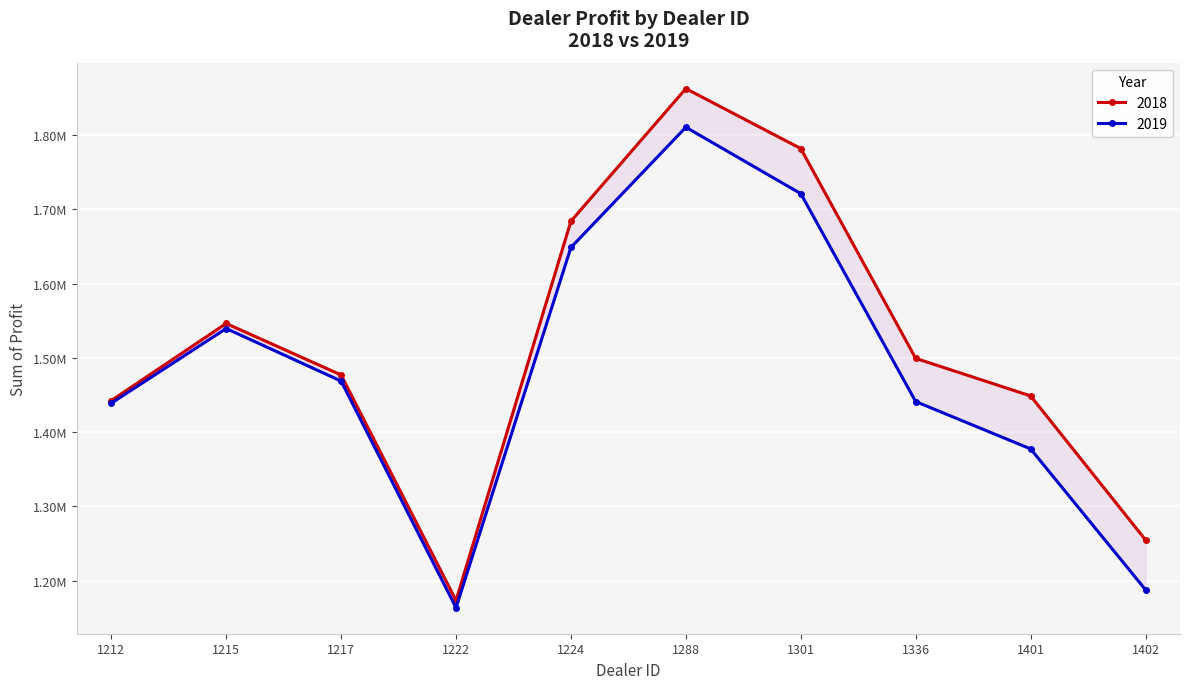

What is the maximum value shown in the chart?

1862804.0